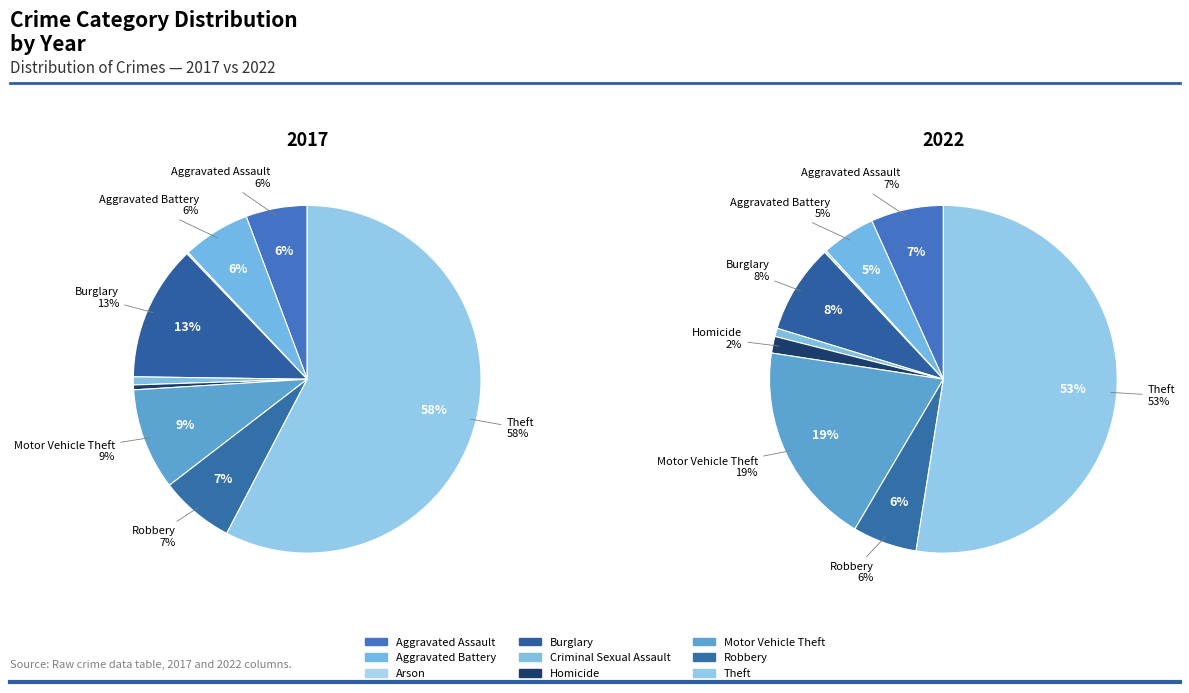

Is it true that 3 is 8% of the pie?

True